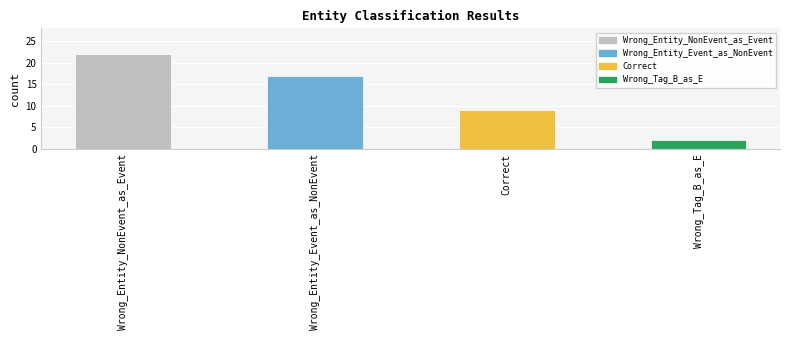

True or false: the data shows 17 at Wrong_Entity_Event_as_NonEvent.

True